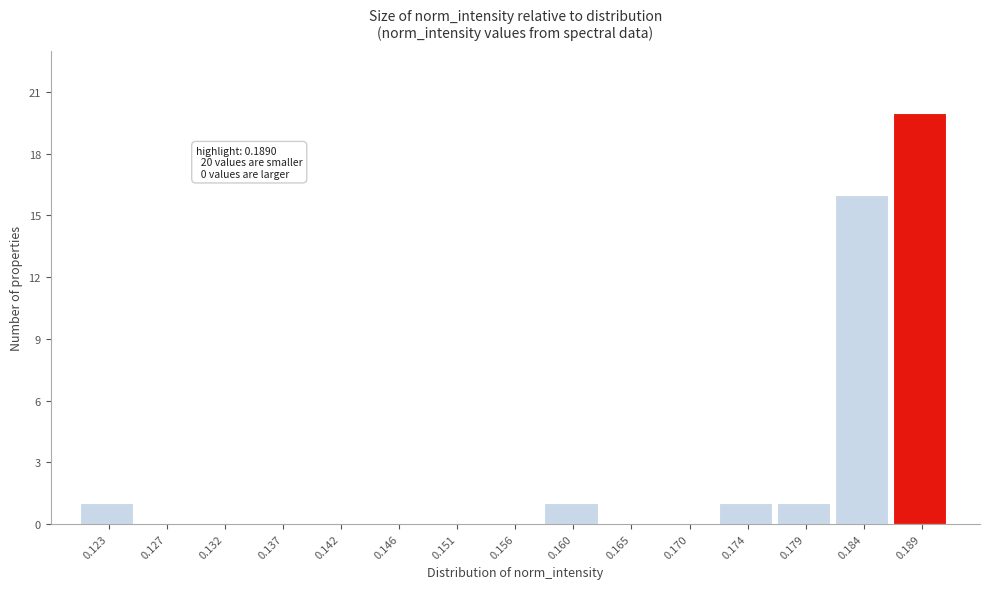

Reading left to right, list all the values displayed in this chart.

0.123=1	0.127=0	0.132=0	0.137=0	0.142=0	0.146=0	0.151=0	0.156=0	0.160=1	0.165=0	0.170=0	0.174=1	0.179=1	0.184=16	0.189=20